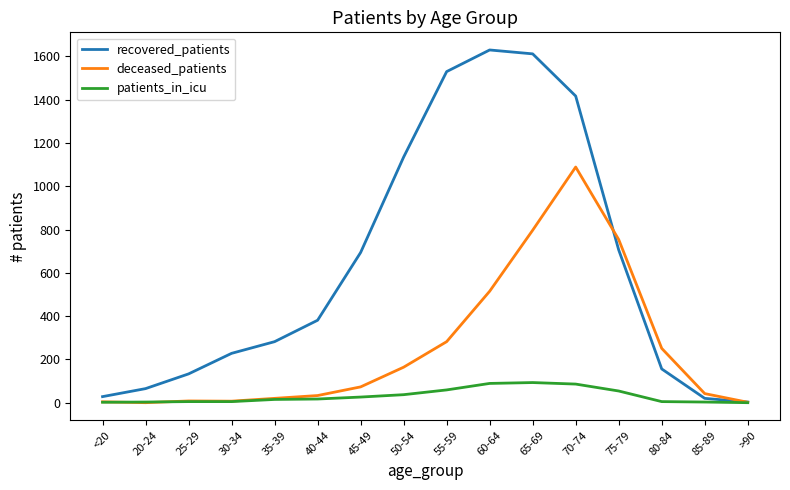

The value of recovered_patients at 55-59 is 1530. True or false?

True